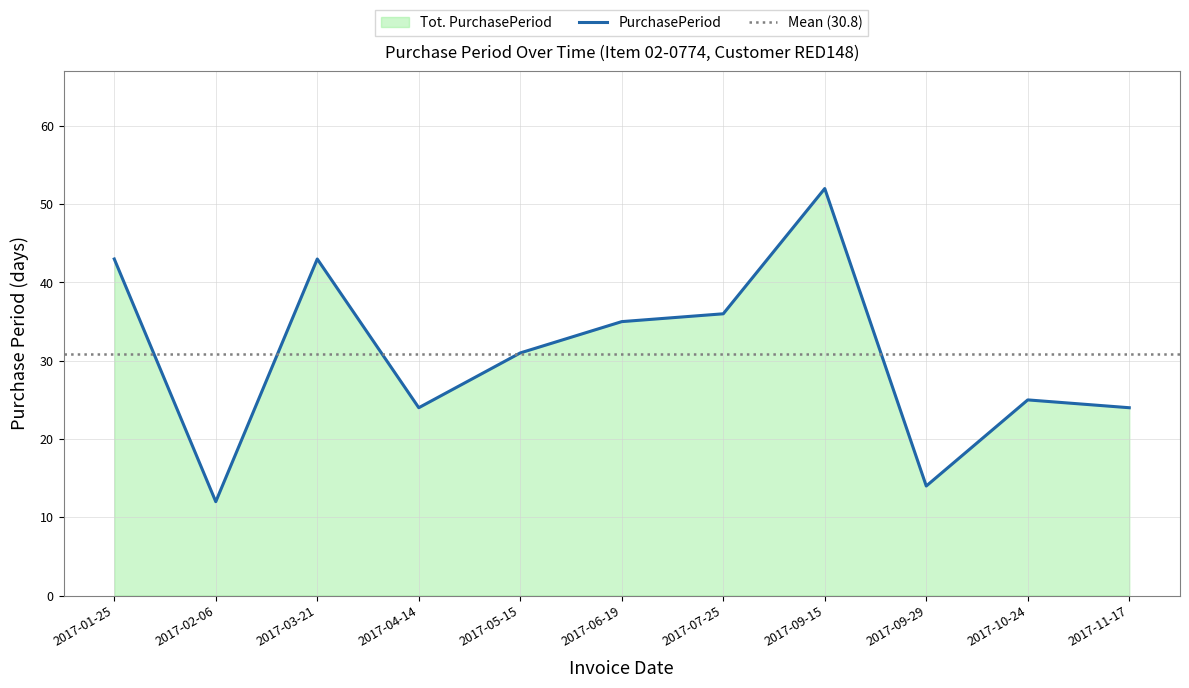

List the labels in order of value, largest first.

2017-09-15, 2017-01-25, 2017-03-21, 2017-07-25, 2017-06-19, 2017-05-15, 2017-10-24, 2017-04-14, 2017-11-17, 2017-09-29, 2017-02-06